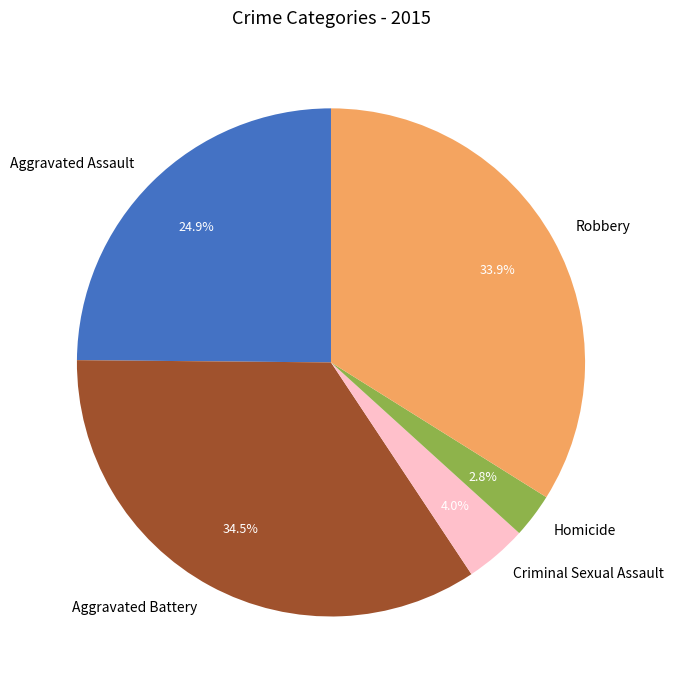

What is the largest slice in the pie chart?

Aggravated Battery